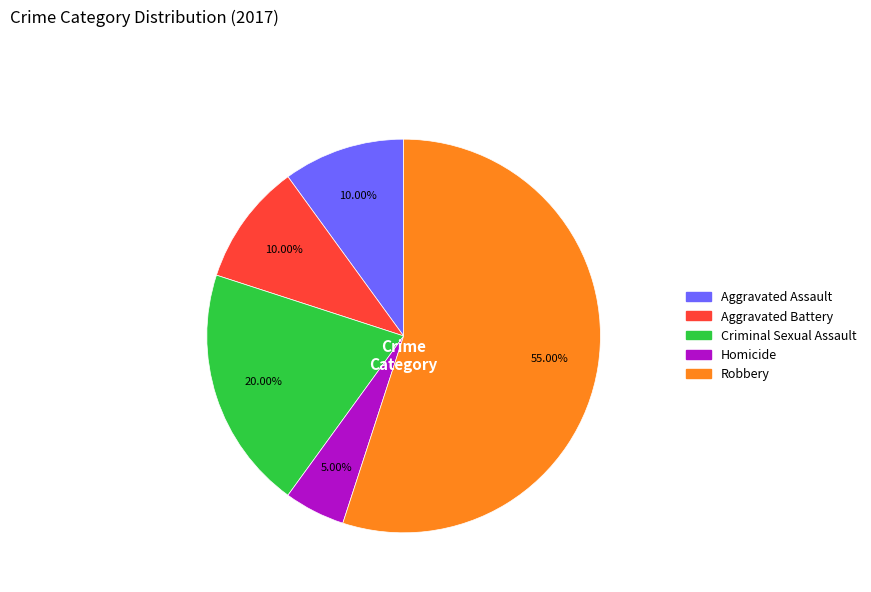

Between Criminal Sexual Assault and Aggravated Battery, which is larger?

Criminal Sexual Assault